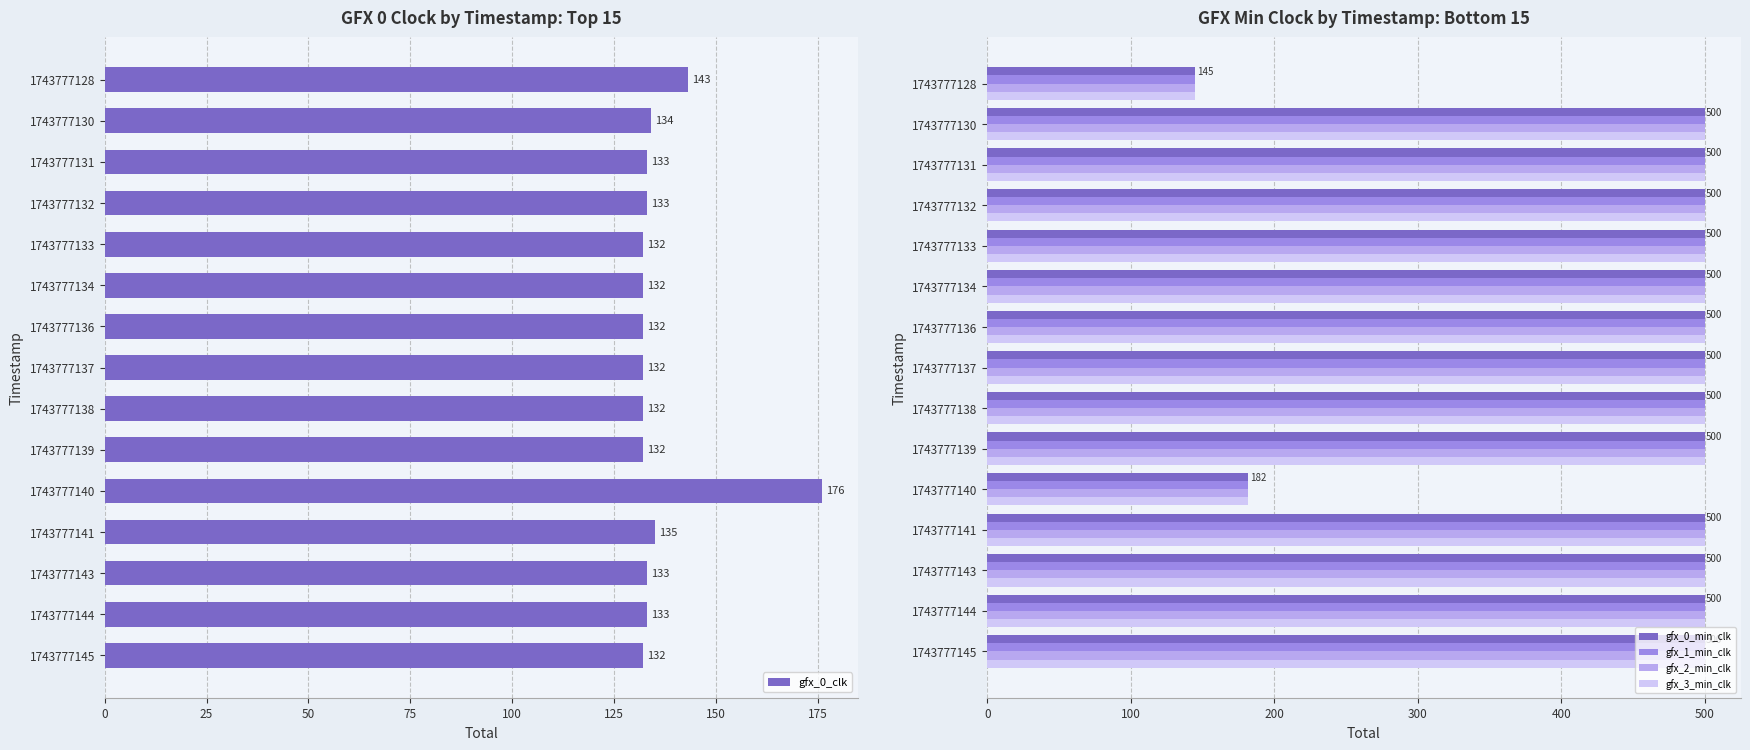

What is the minimum value for gfx_2_min_clk?

145